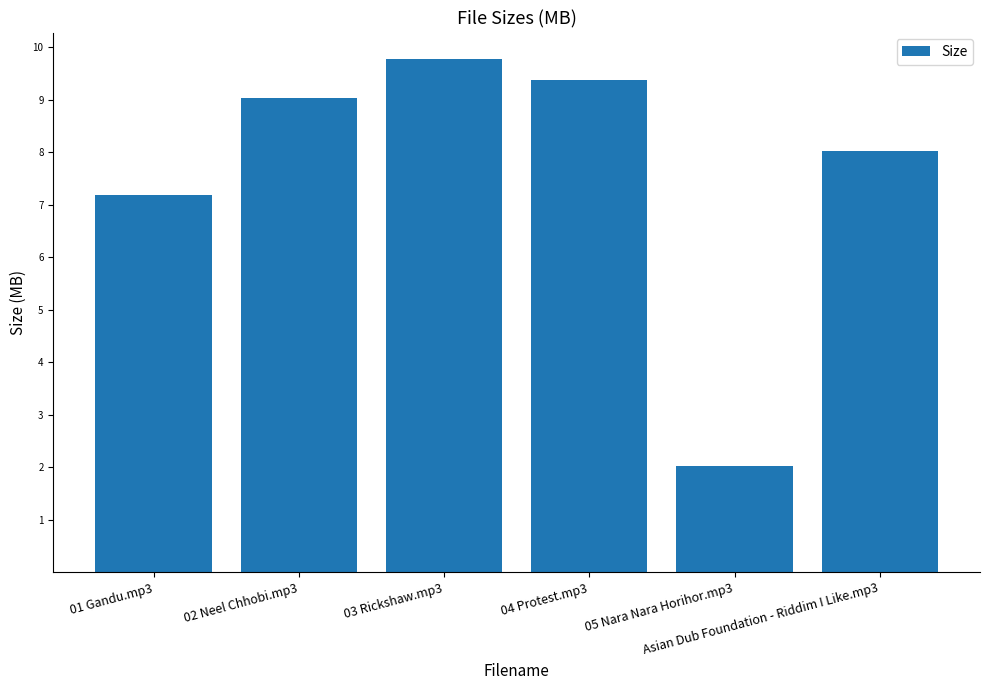

At which category does the chart reach its minimum across all series?

05 Nara Nara Horihor.mp3